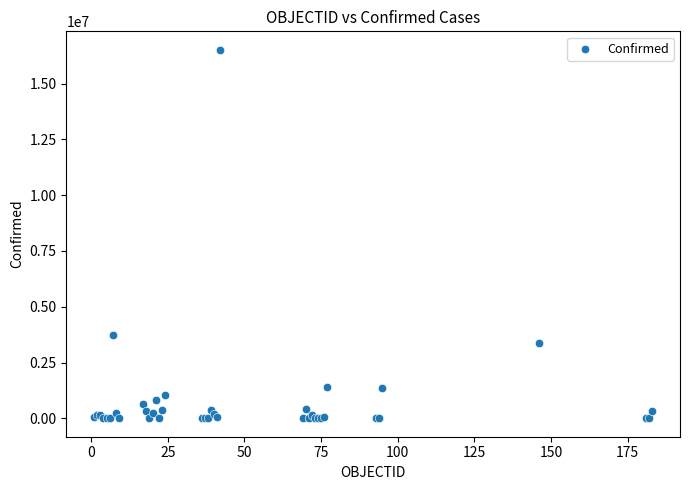

What Y value in the scatter plot is closest to 8257680?

3753609